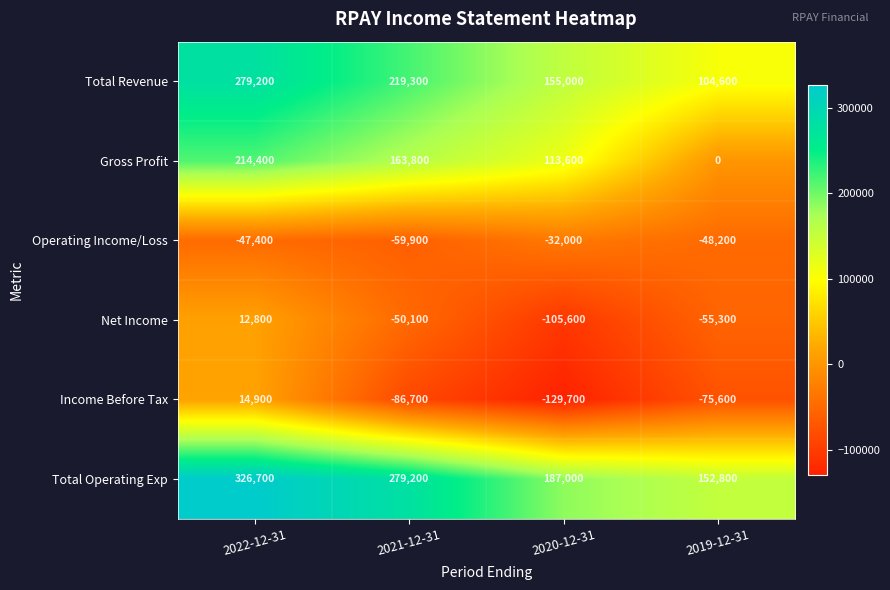

Which series changed the most between 2021-12-31 and 2019-12-31?

Gross Profit